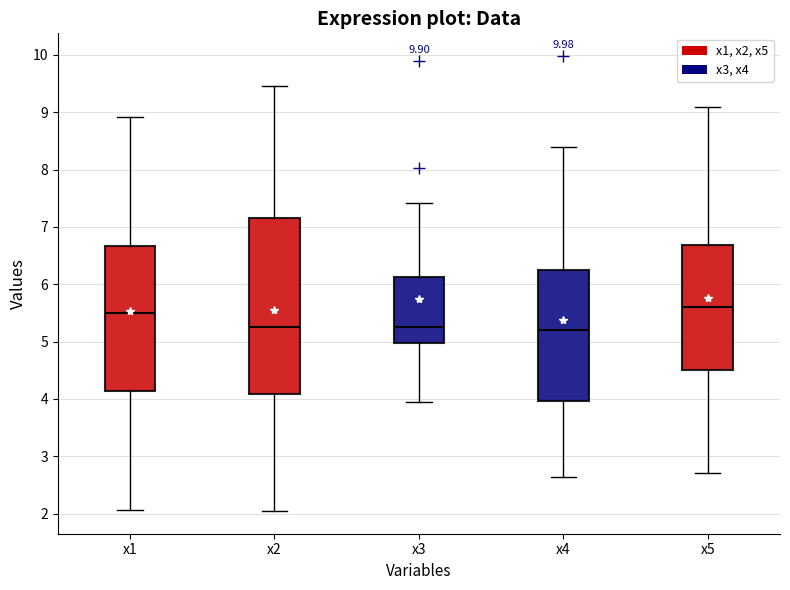

Reading left to right, read every box against the y-axis: the position of its median line, the range the box covers, and the ends of its whiskers. The values are not printed on the chart, so give them approximately, as read against the axis.

x1: median 5.5, box 4.1 to 6.7, whiskers 2.1 to 8.9
x2: median 5.3, box 4.1 to 7.2, whiskers 2.0 to 9.5
x3: median 5.3, box 5.0 to 6.1, whiskers 3.9 to 7.4
x4: median 5.2, box 4.0 to 6.2, whiskers 2.6 to 8.4
x5: median 5.6, box 4.5 to 6.7, whiskers 2.7 to 9.1